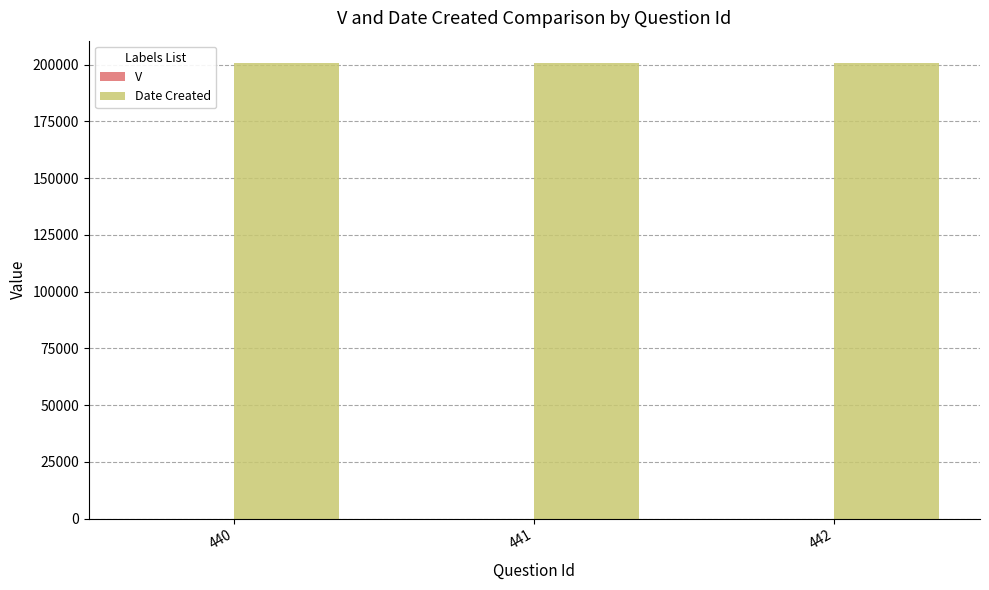

The value of Date Created at 440 is 43790. True or false?

False